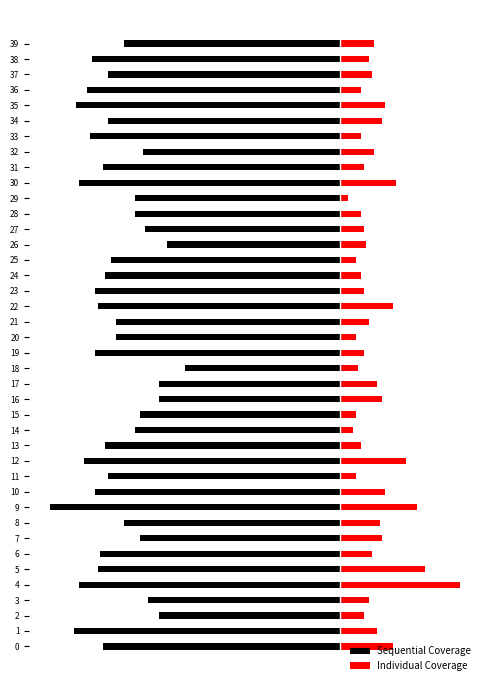

What is the maximum value shown in the chart?

45